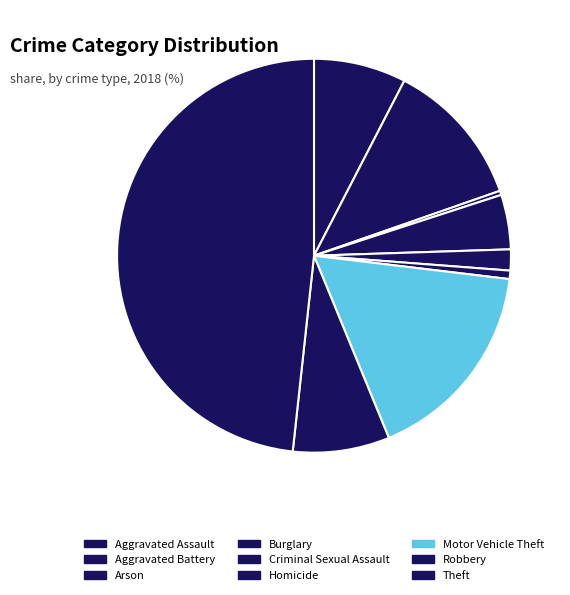

How many slices are in this pie chart?

9